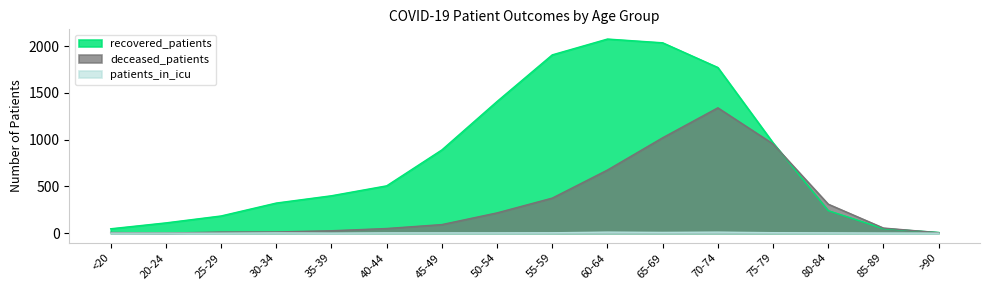

Rank the series at 35-39 from lowest to highest value.

patients_in_icu, deceased_patients, recovered_patients